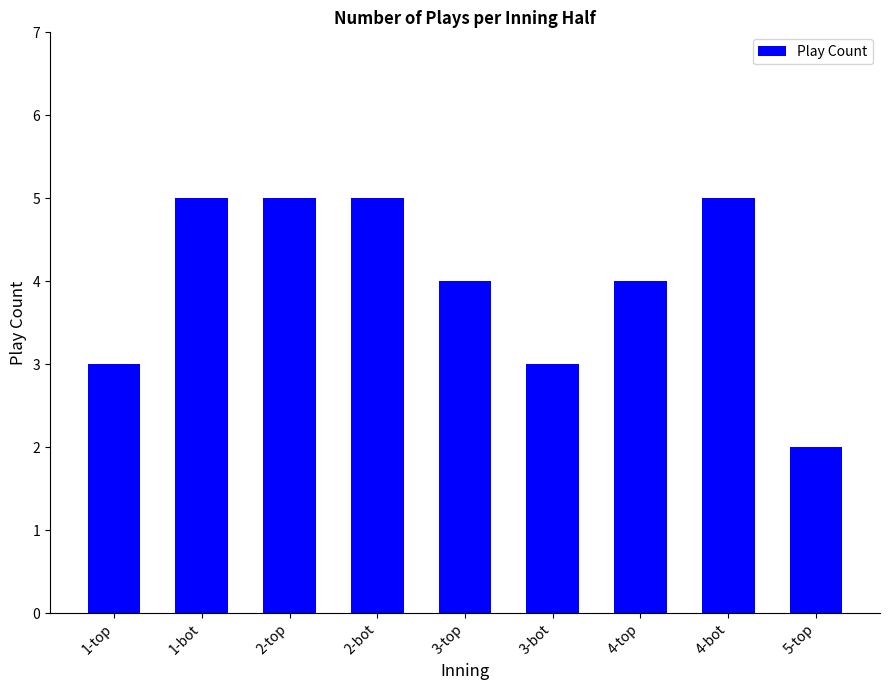

Which category has the lowest value across all series?

5-top